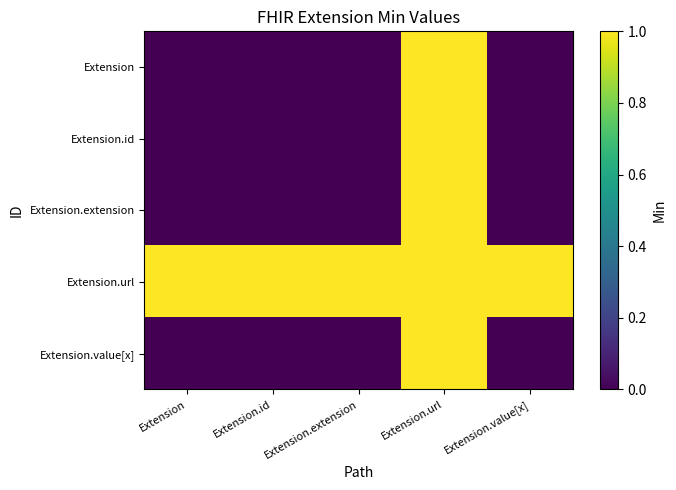

Reading left to right, transcribe all the data shown in this chart.

Extension: Extension=0	Extension.id=0	Extension.extension=0	Extension.url=1	Extension.value[x]=0
Extension.id: Extension=0	Extension.id=0	Extension.extension=0	Extension.url=1	Extension.value[x]=0
Extension.extension: Extension=0	Extension.id=0	Extension.extension=0	Extension.url=1	Extension.value[x]=0
Extension.url: Extension=1	Extension.id=1	Extension.extension=1	Extension.url=1	Extension.value[x]=1
Extension.value[x]: Extension=0	Extension.id=0	Extension.extension=0	Extension.url=1	Extension.value[x]=0